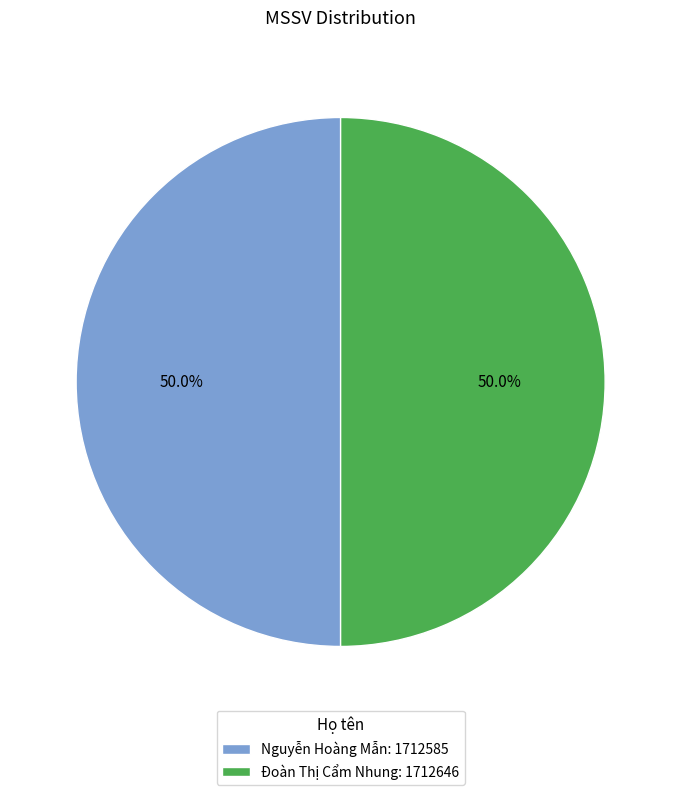

Approximately how many times larger is the value at Đoàn Thị Cẩm Nhung: 1712646 compared to Nguyễn Hoàng Mẫn: 1712585?

1.0